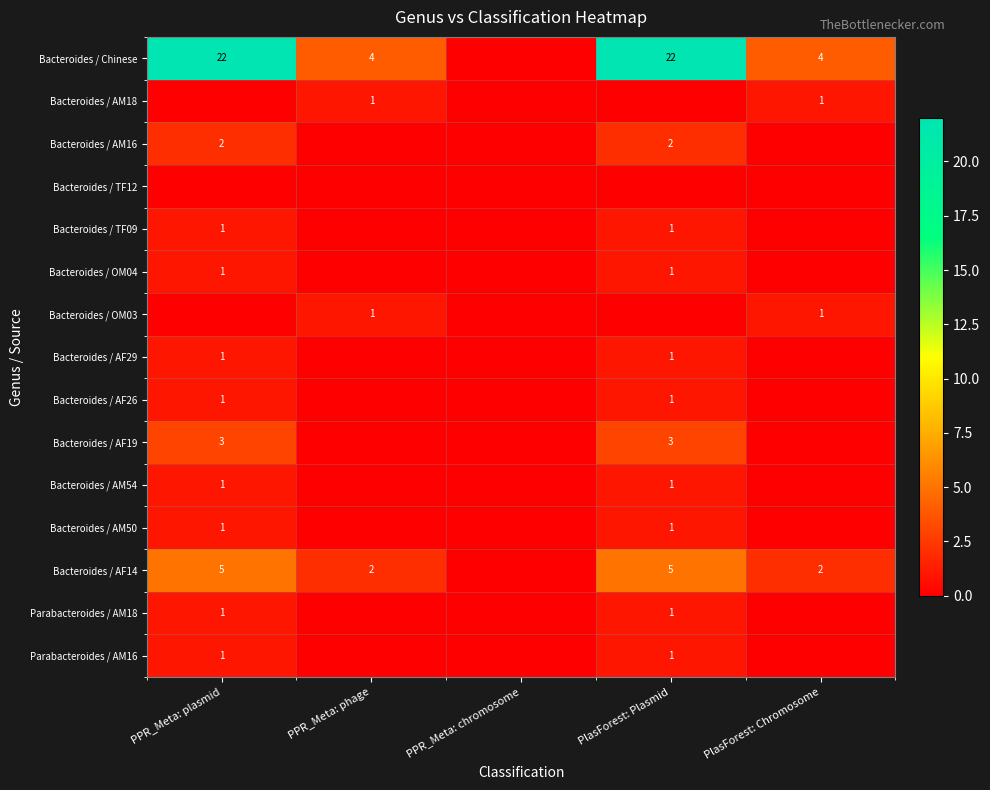

True or false: Parabacteroides / AM16 has a value of 1 at PlasForest: Plasmid.

True